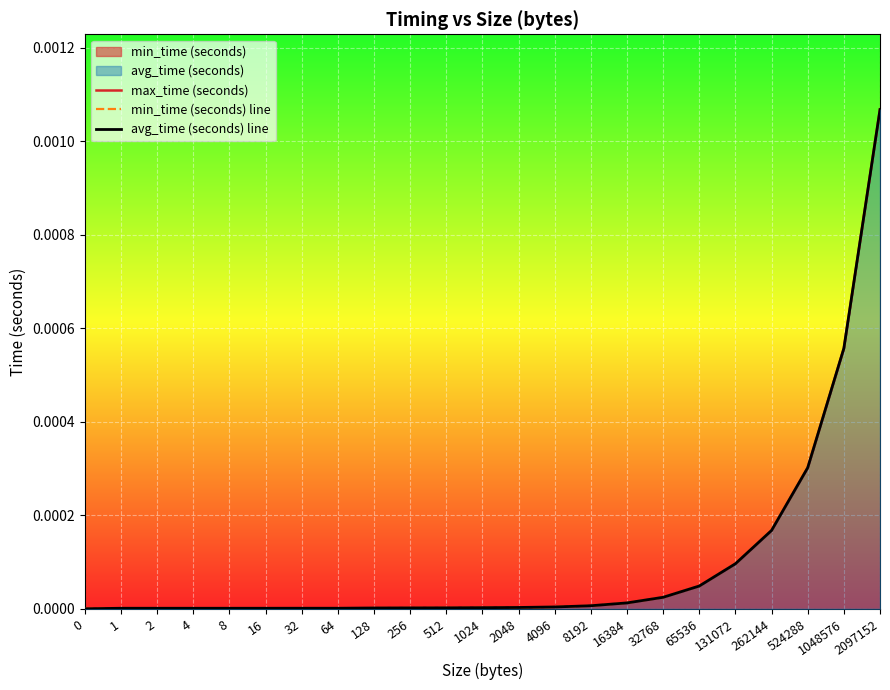

Which has a higher value, 512 or 131072?

131072